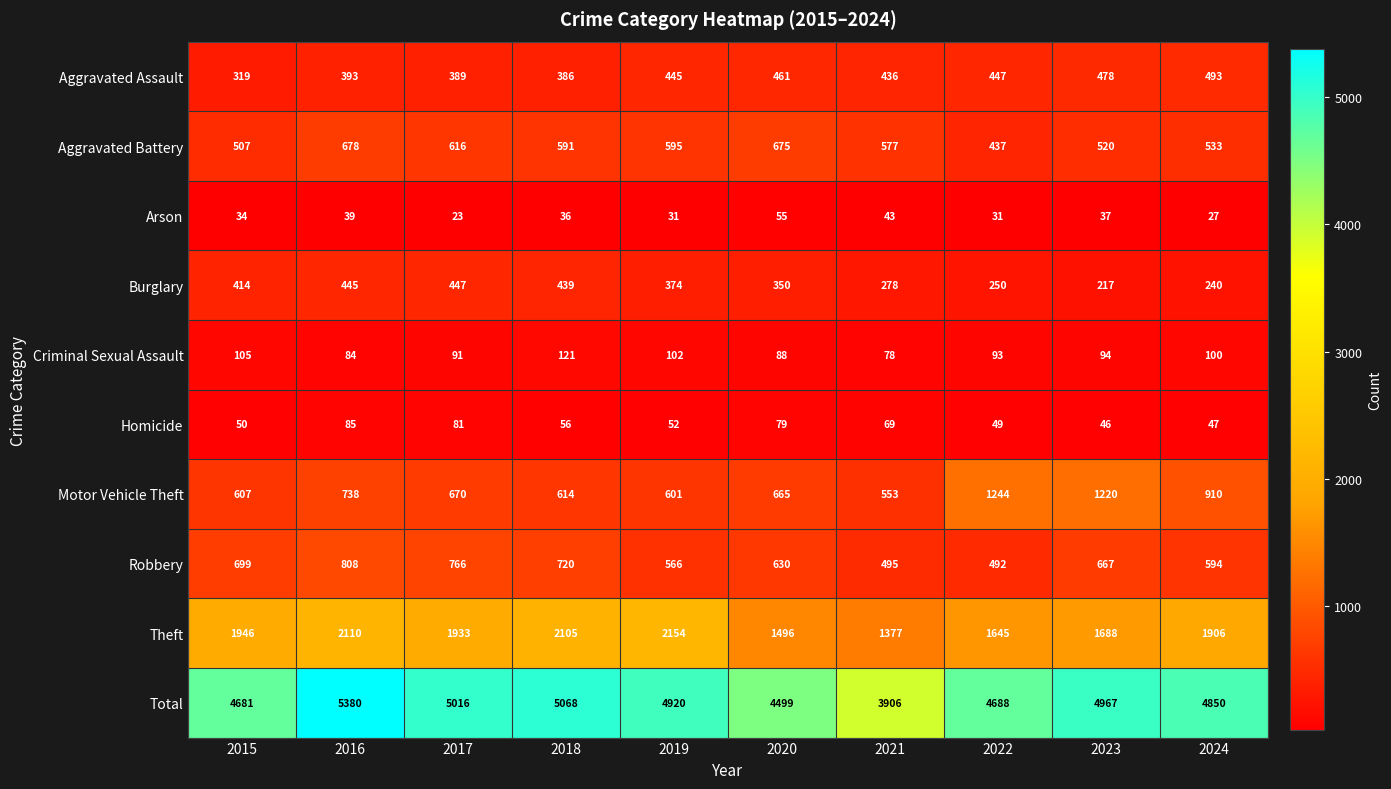

What is the sum of all Robbery values?

6437